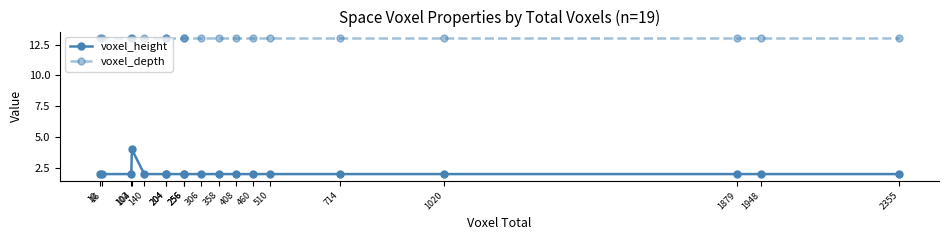

Which category has the lowest value across all series?

10